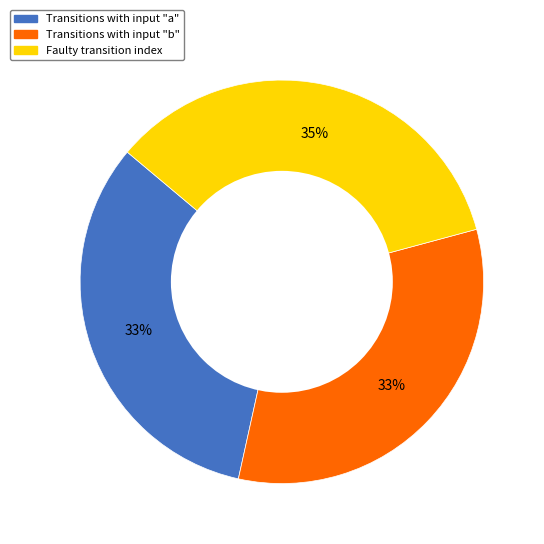

Is there any slice that represents more than half of the pie?

No